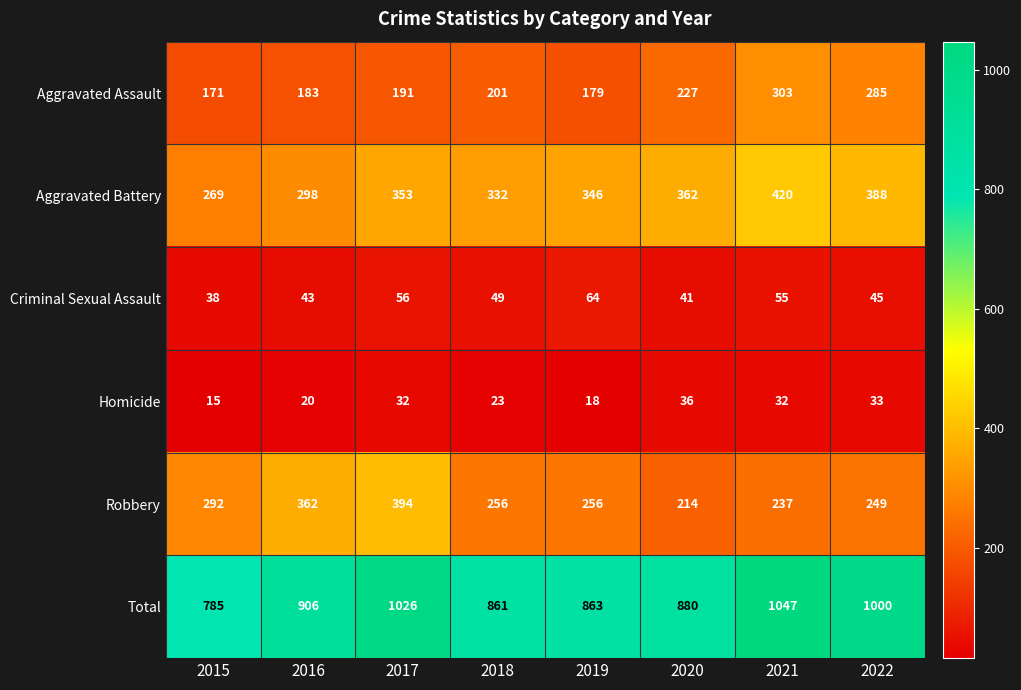

What is the total value across all series at 2021?

2094